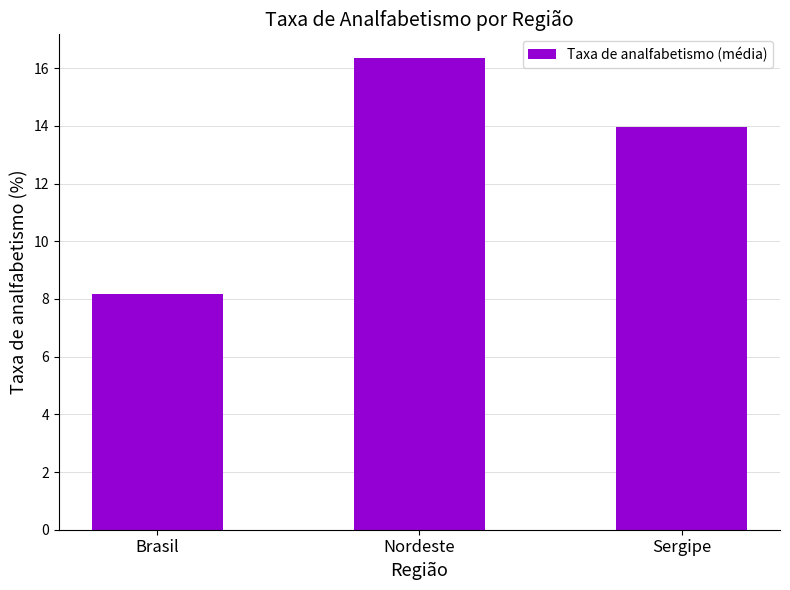

Read the value at Nordeste.

16.4